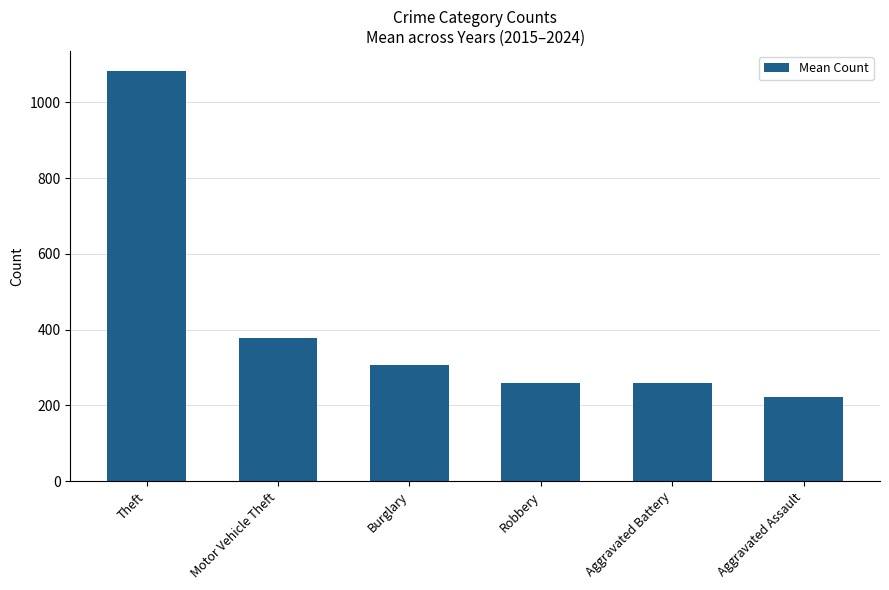

What is the minimum value shown in the chart?

223.3